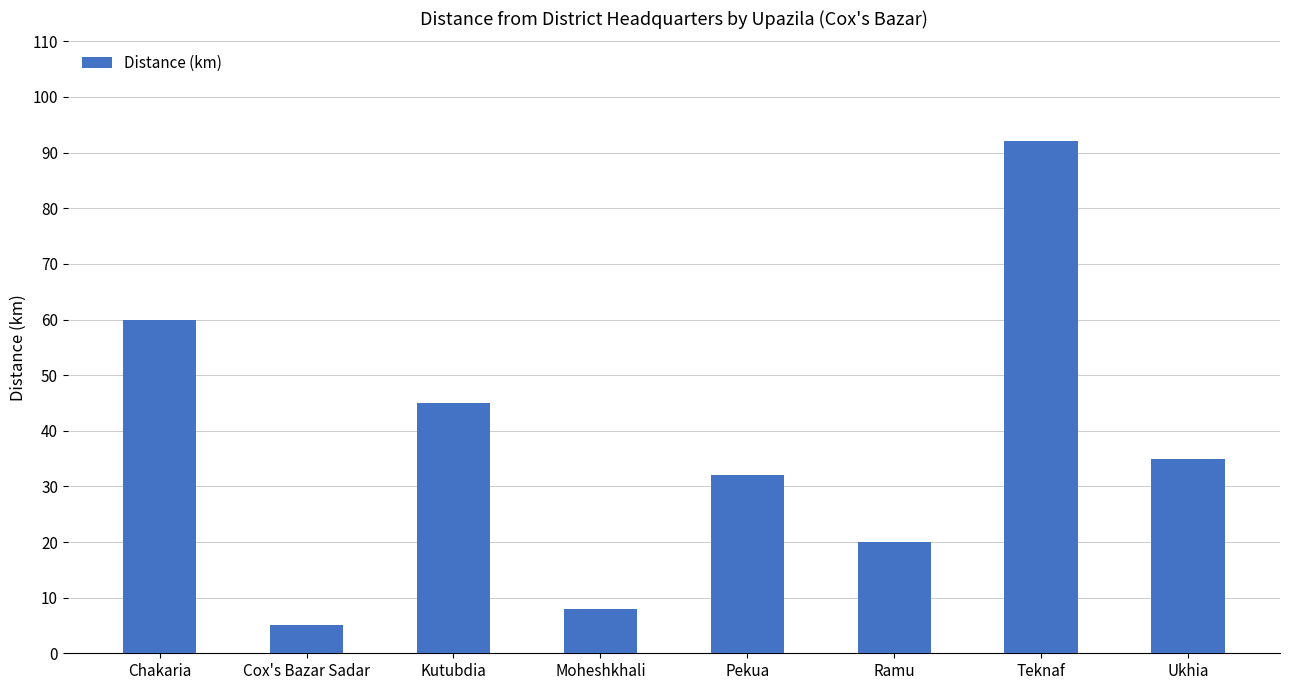

At which label is the value closest to 48?

Kutubdia